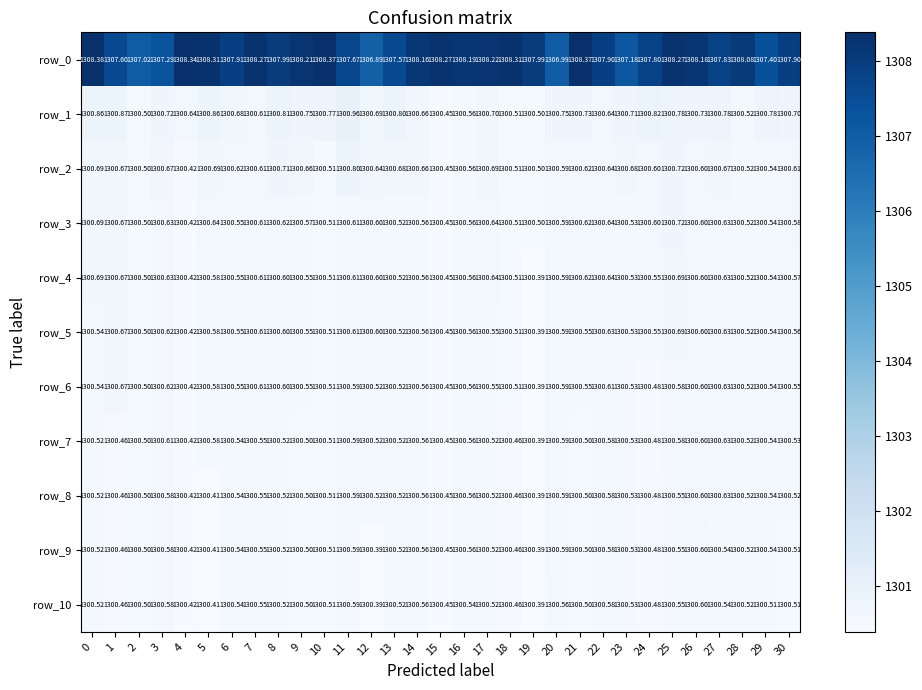

What is the difference between the maximum and minimum values in the row_10 series?

0.2